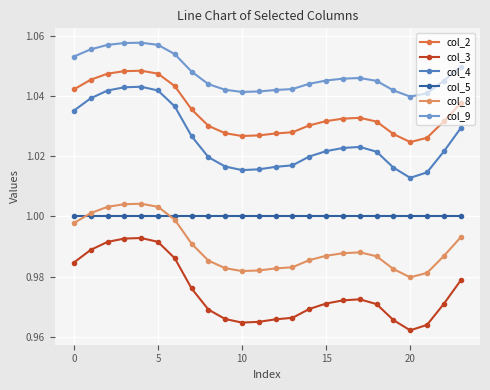

Which series has the largest range (max minus min)?

col_3